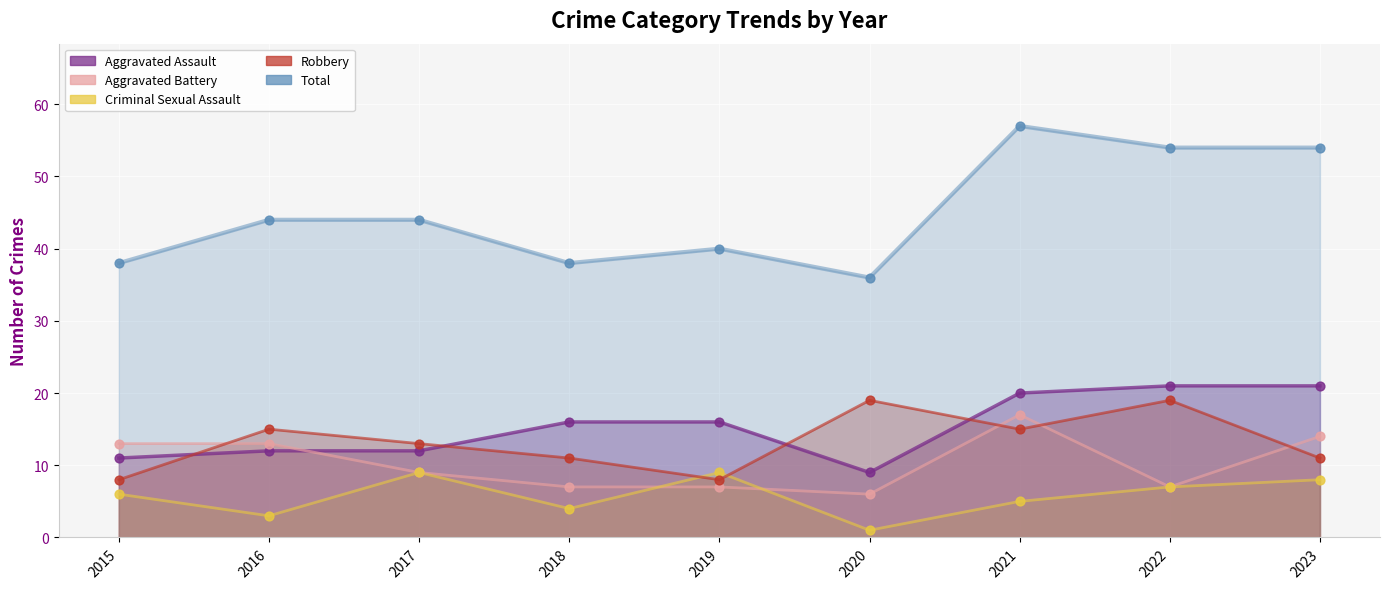

Which series has the widest spread of Y values?

Total